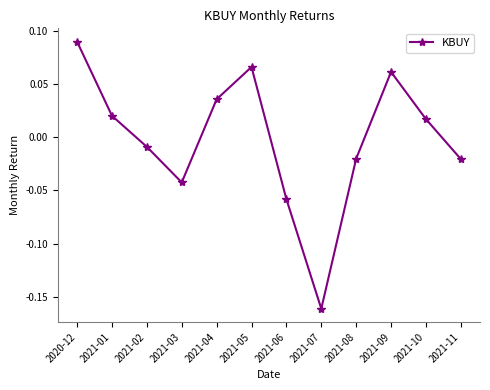

What position from the right is 2021-03?

9